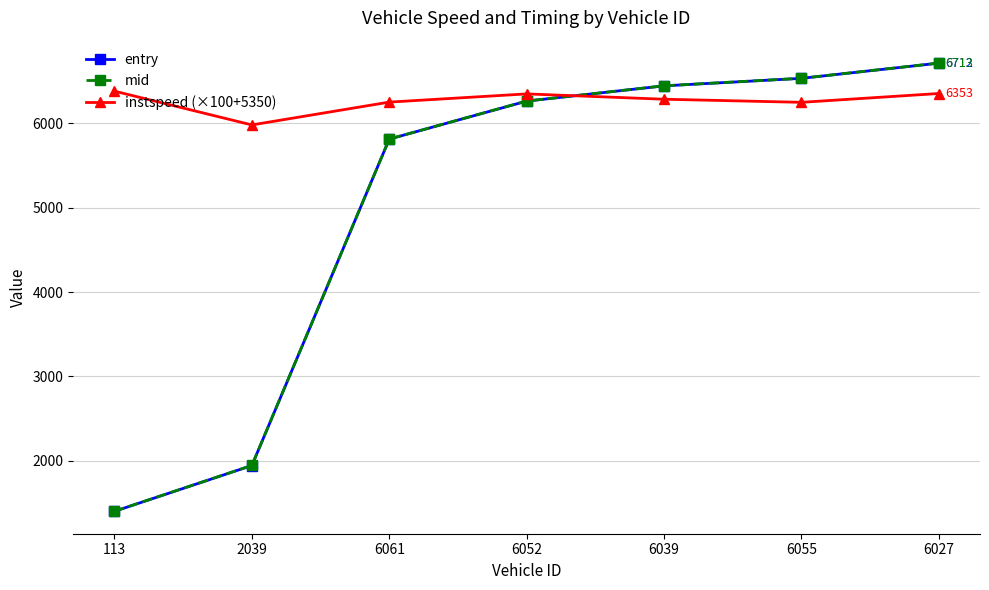

The mid series shows 6444.0 at 6039. True or false?

True